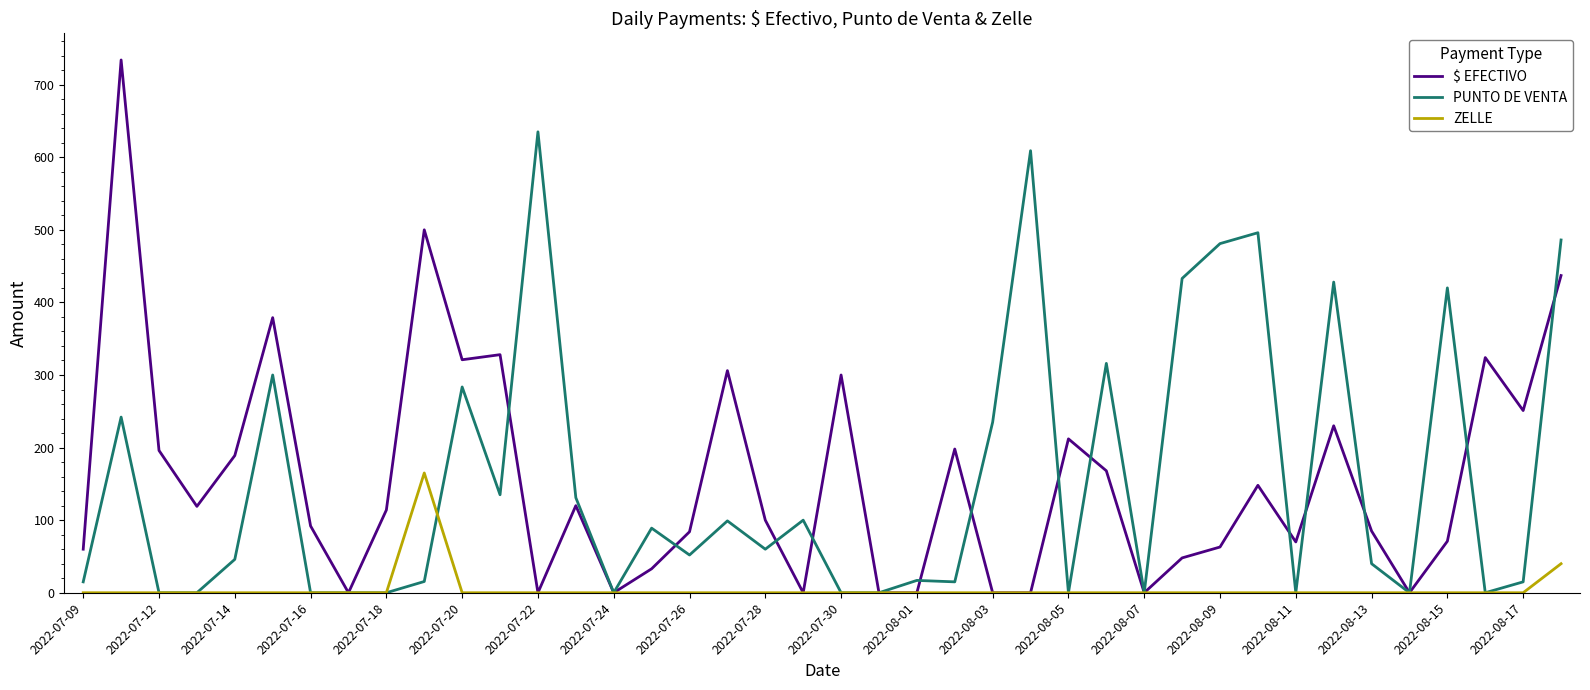

How many lines are shown in the chart?

3